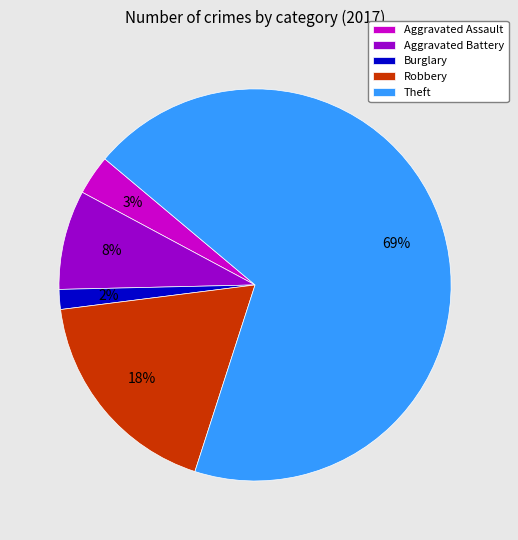

To the nearest percent, what is the difference between the largest and smallest slice percentages?

67%